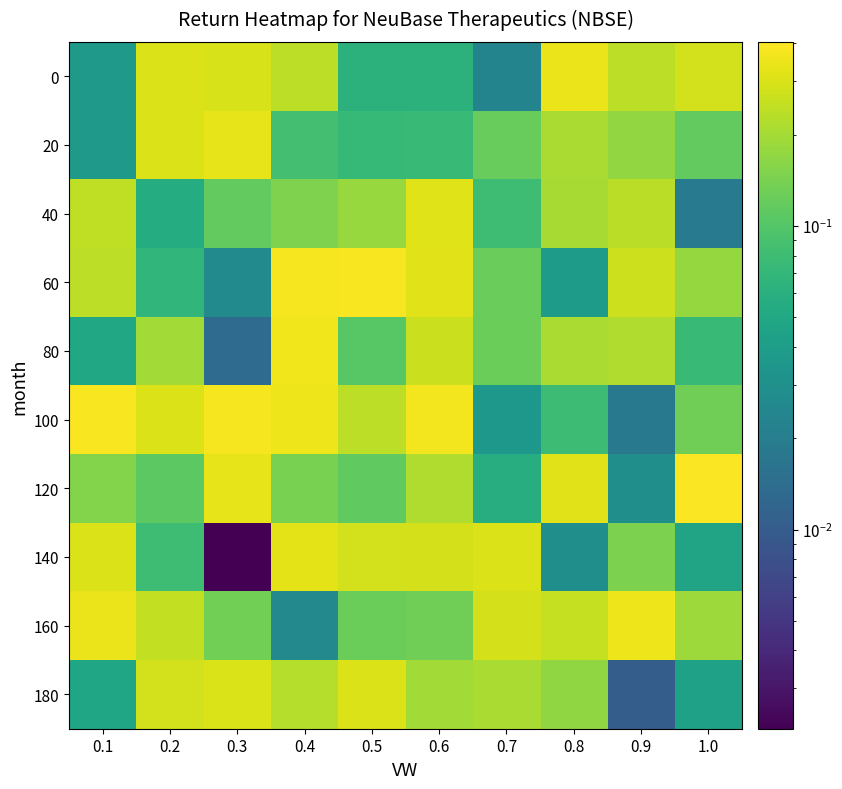

How many data points does each series have?

10